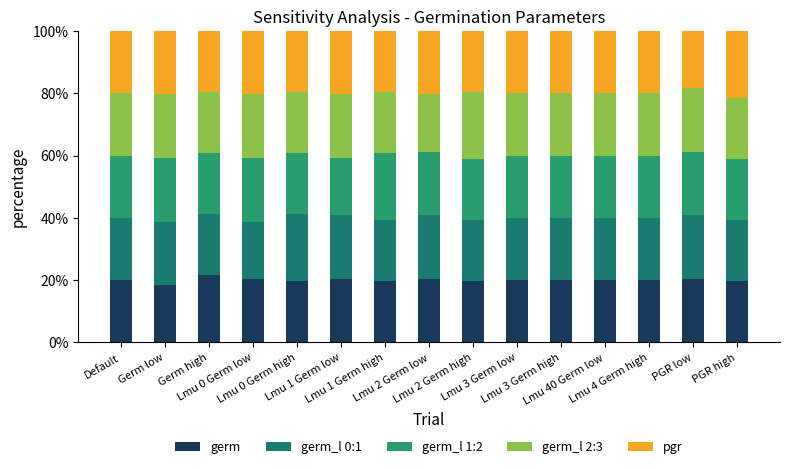

What position from the left is Lmu 3 Germ high?

11